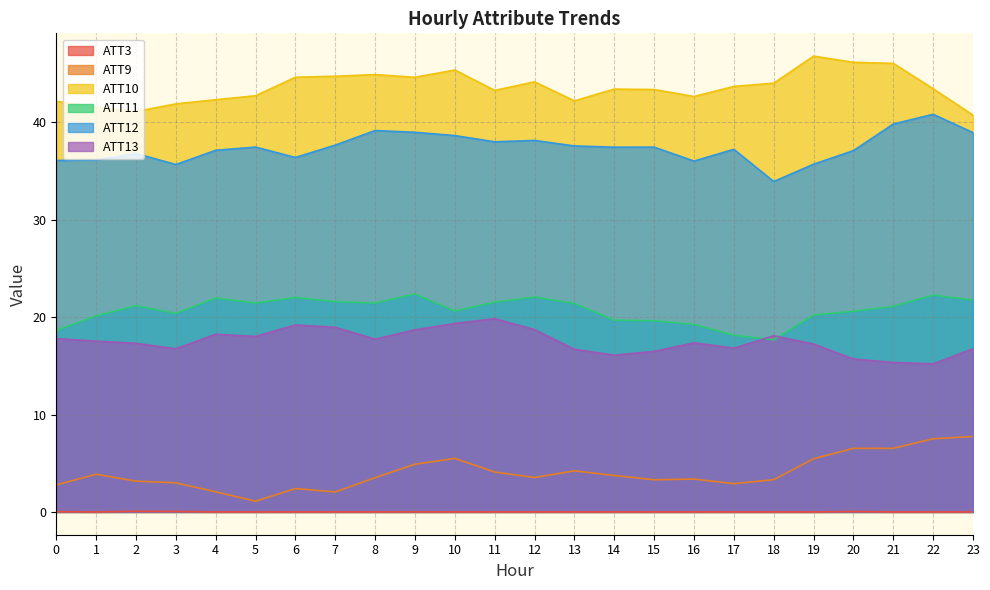

How many lines are shown in the chart?

6